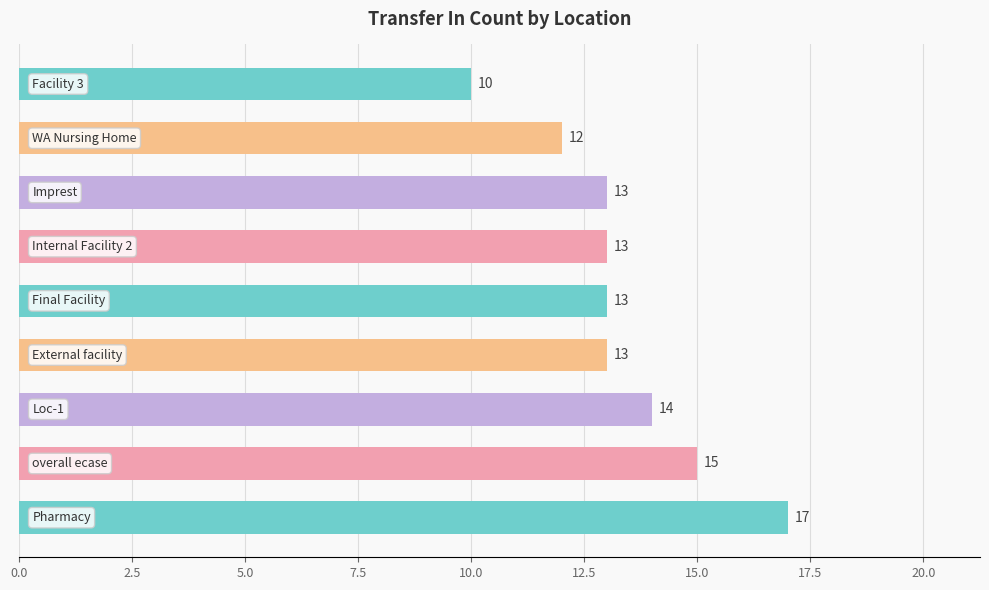

What is the average value?

13